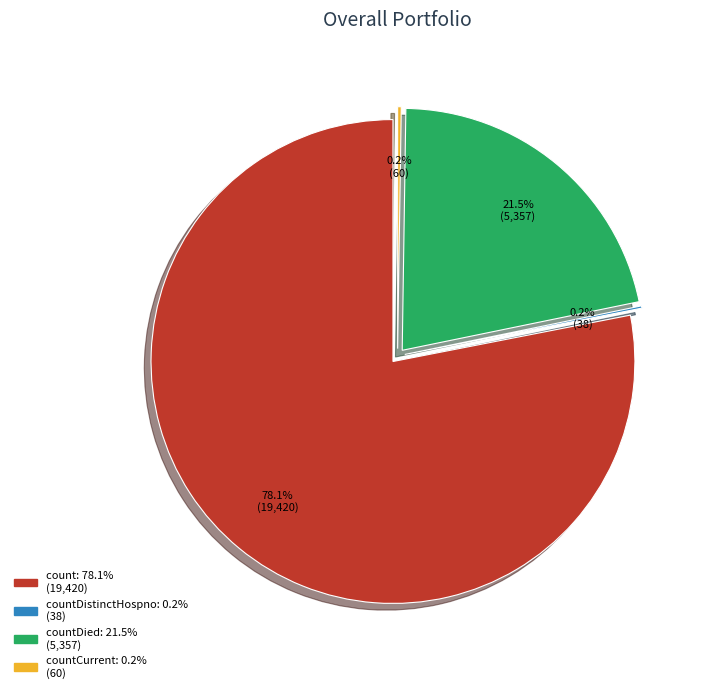

What is the change in value from count to countDied?

-14063